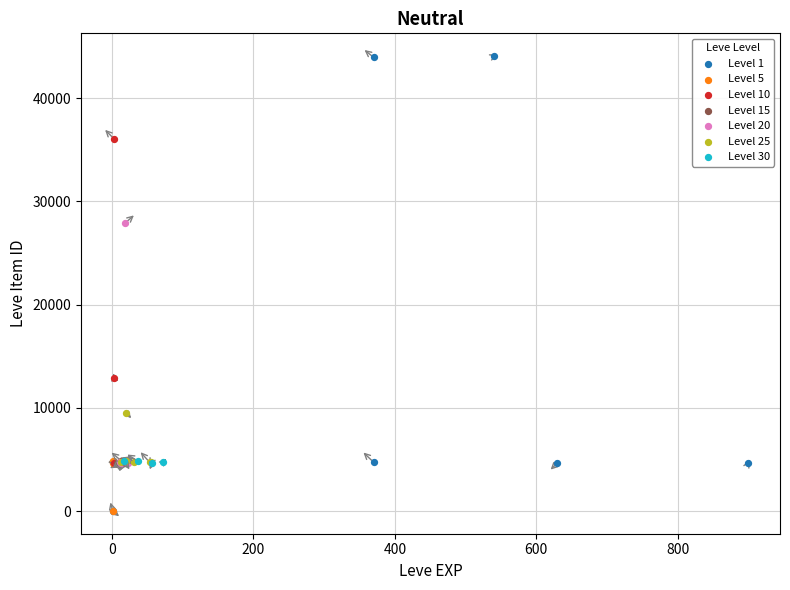

Which series has the widest spread of Y values?

Level 1